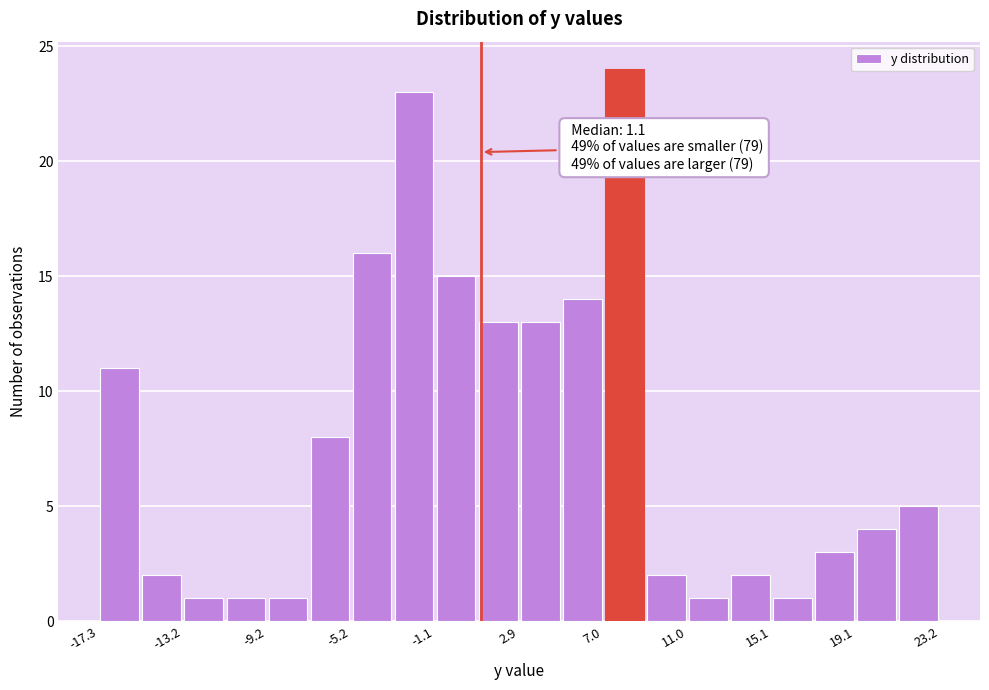

Which range on the x-axis has the tallest bar?

7.0 to 9.0